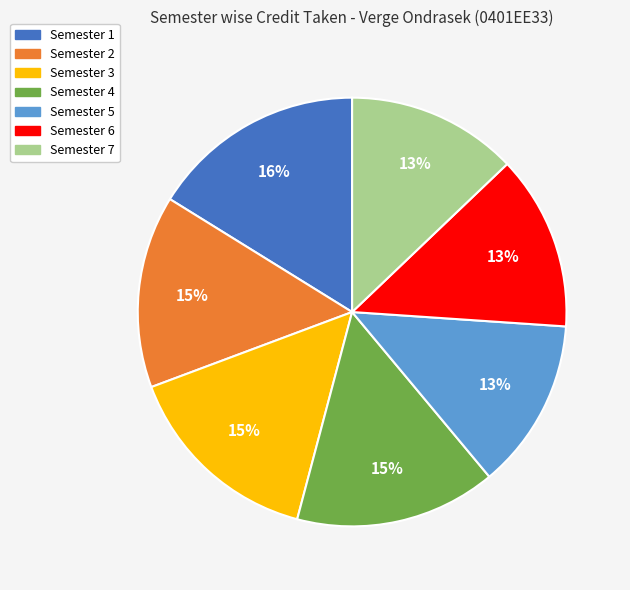

Is there a majority slice in this chart?

No